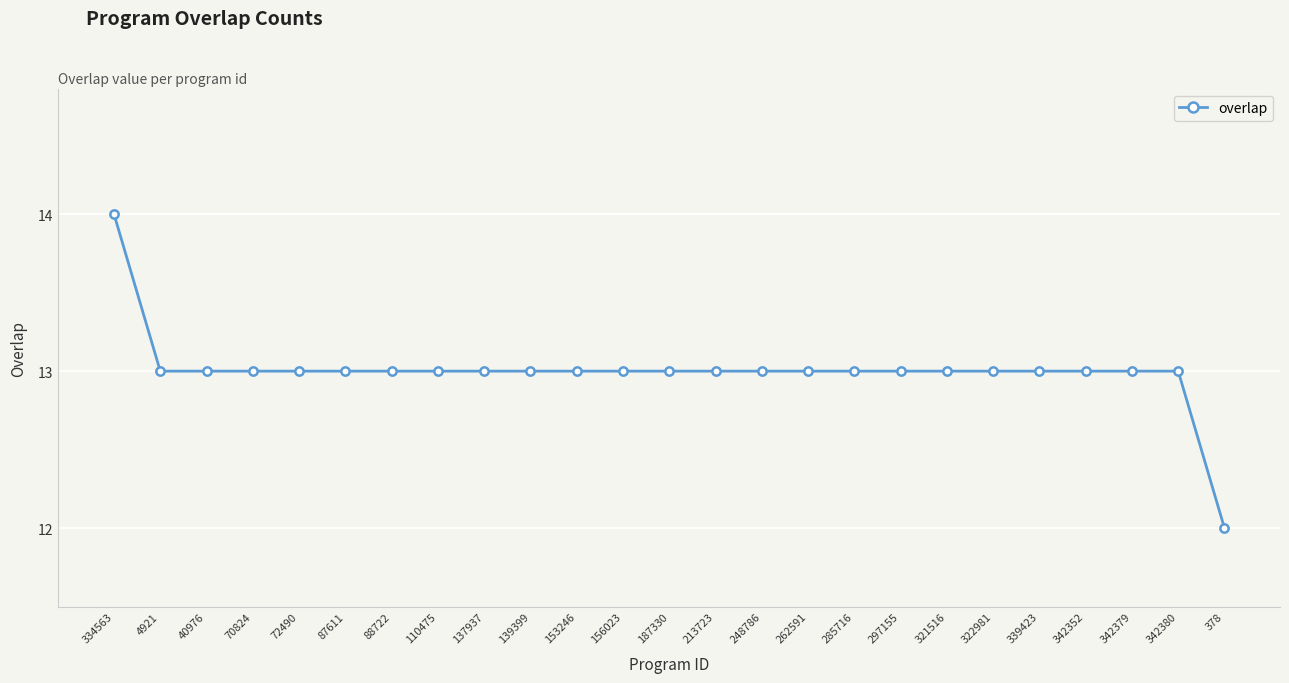

Reading left to right, what are all the values shown in this chart?

334563=14	4921=13	40976=13	70824=13	72490=13	87611=13	88722=13	110475=13	137937=13	139399=13	153246=13	156023=13	187330=13	213723=13	248786=13	262591=13	285716=13	297155=13	321516=13	322981=13	339423=13	342352=13	342379=13	342380=13	378=12